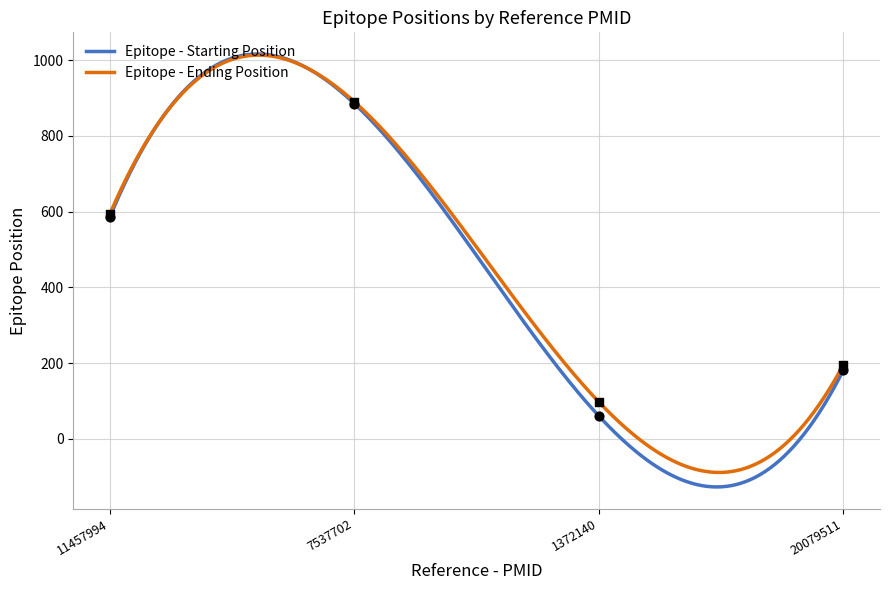

At which category is the sum across all series the highest?

7537702